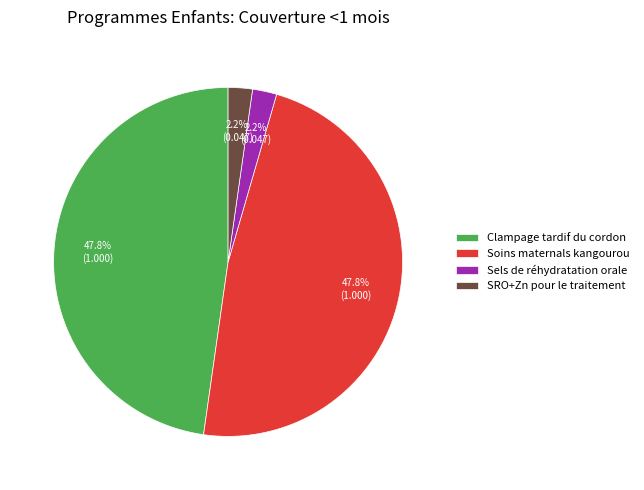

To the nearest percent, what is the difference between the largest and smallest slice percentages?

46%